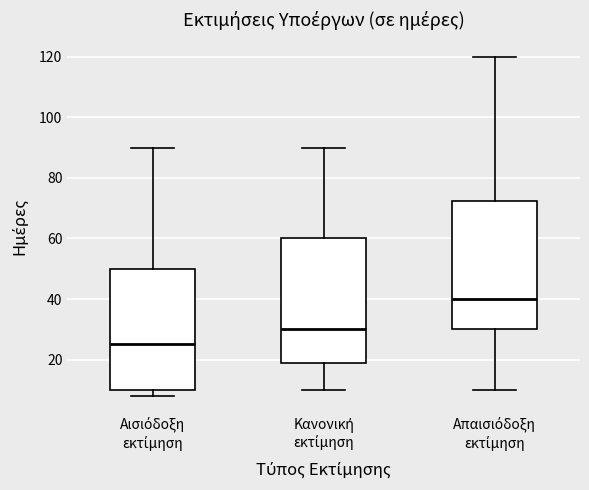

Reading left to right, read every box against the y-axis: the position of its median line, the range the box covers, and the ends of its whiskers. The values are not printed on the chart, so give them approximately, as read against the axis.

Αισιόδοξη εκτίμηση: median 26, box 10 to 50, whiskers 8 to 90
Κανονική εκτίμηση: median 30, box 18 to 60, whiskers 10 to 90
Απαισιόδοξη εκτίμηση: median 40, box 30 to 72, whiskers 10 to 120